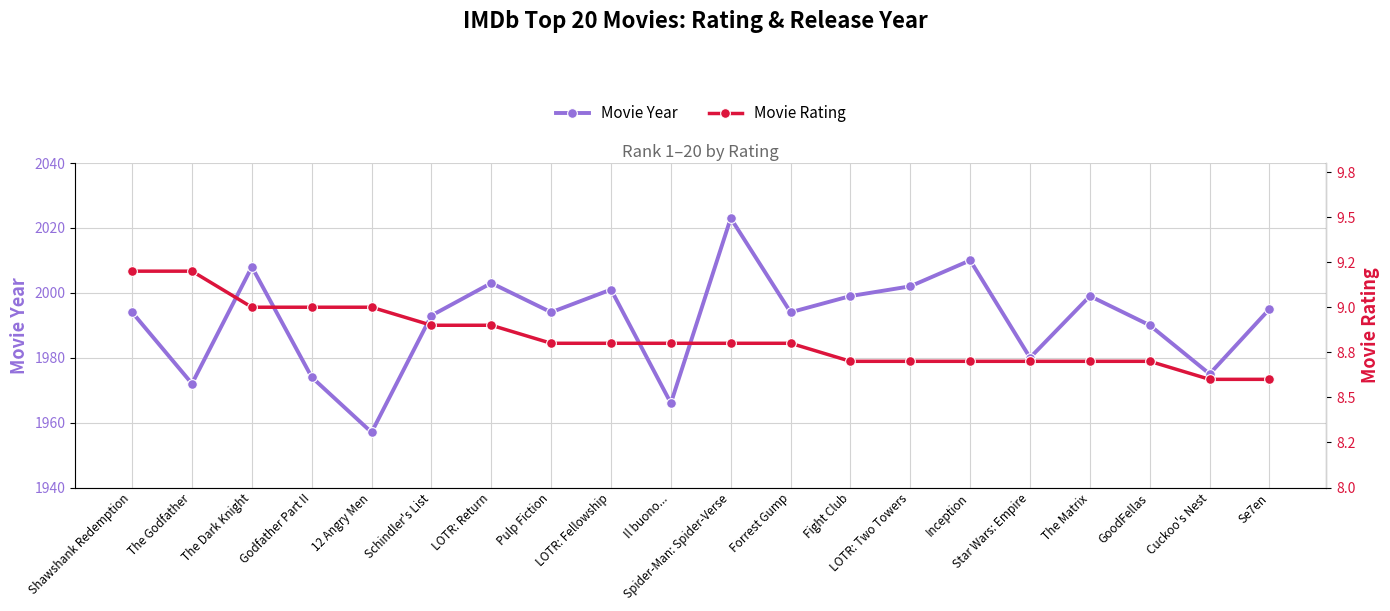

At which category is the sum across all series the highest?

Spider-Man: Spider-Verse